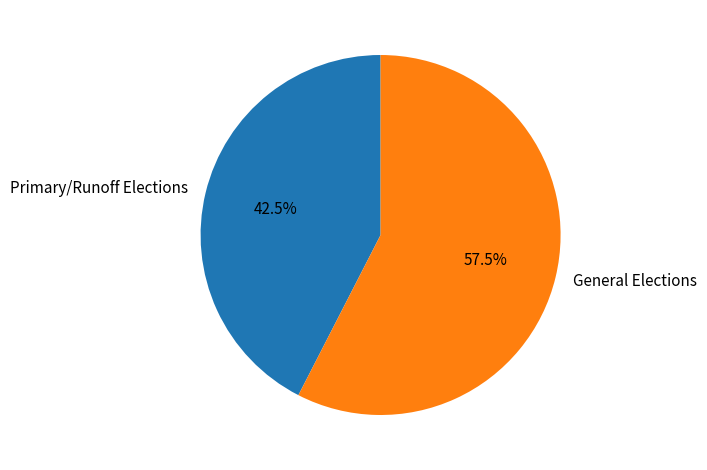

Count the number of slices in the pie.

2